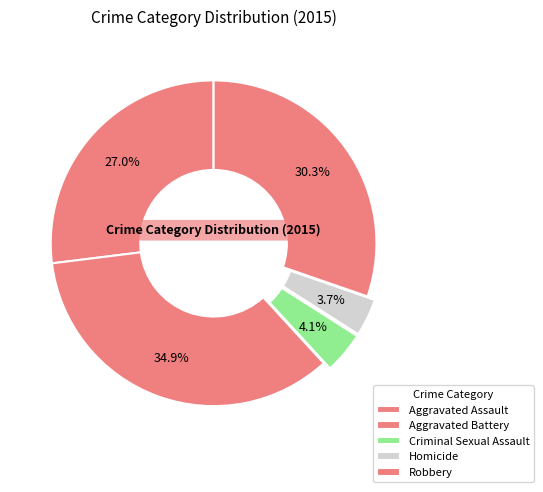

True or false: Robbery accounts for 36% of the total.

False